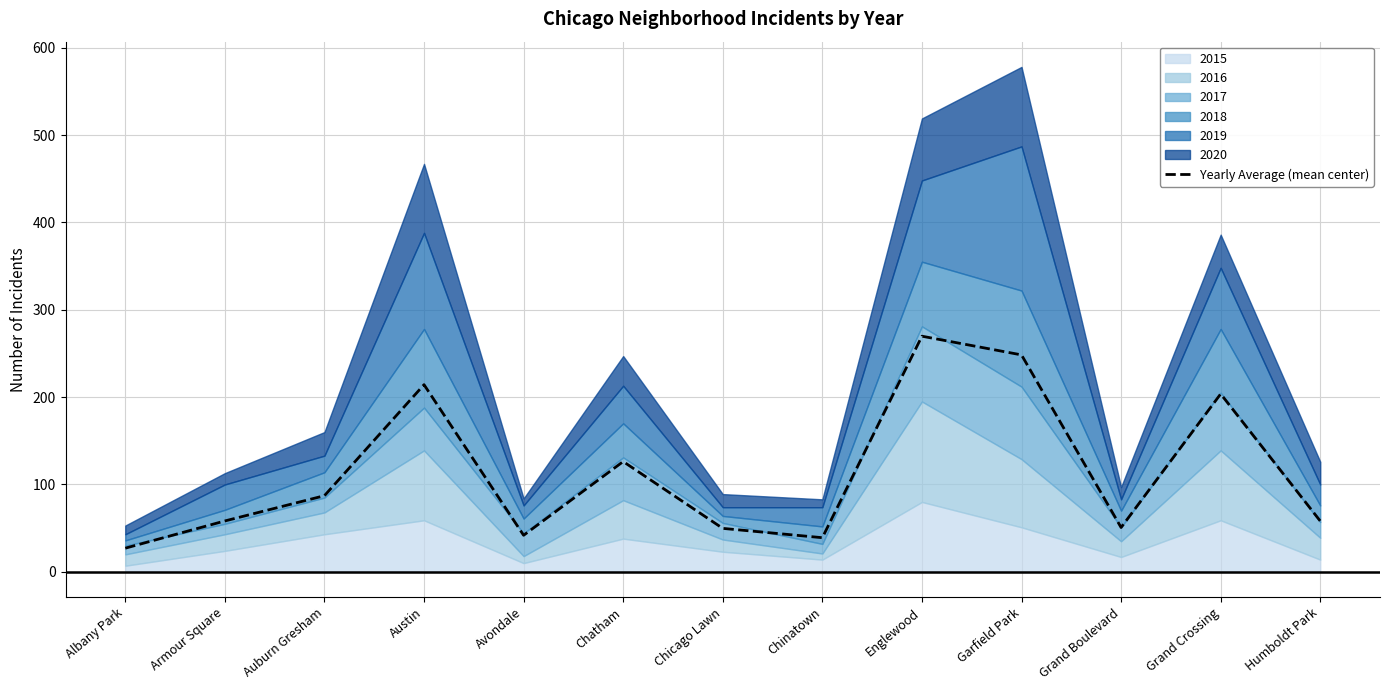

How many points are lower than both their immediate neighbors (excluding endpoints)?

3